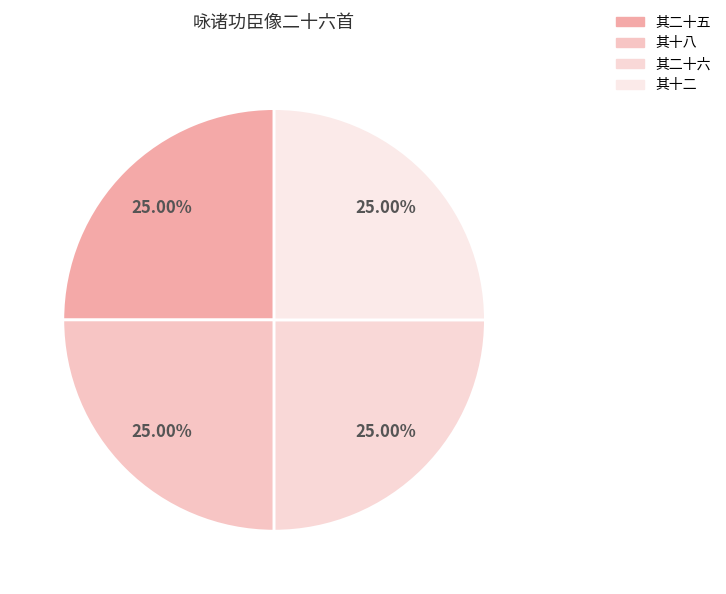

What is the total percentage of 其十二 and 其十八?

50.0%